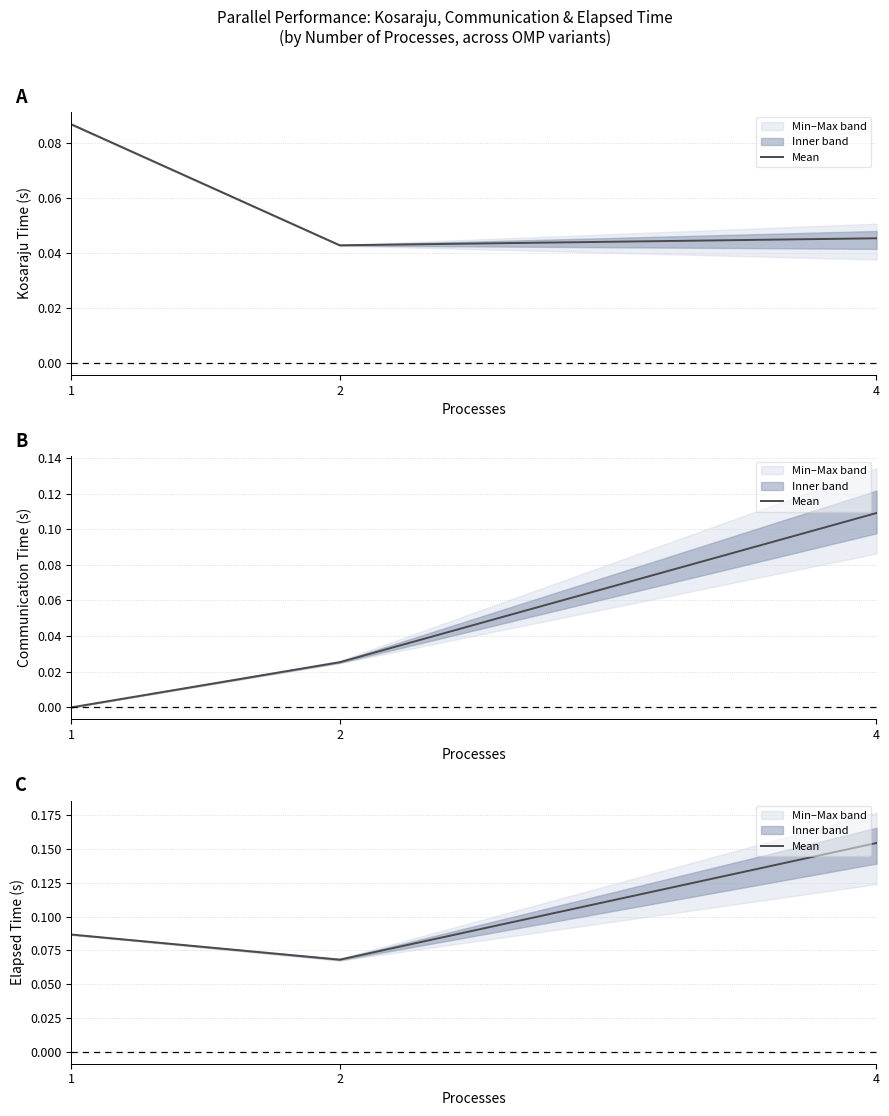

Reading right to left, extract all data points from this chart.

4=0.2	2=0.1	1=0.1